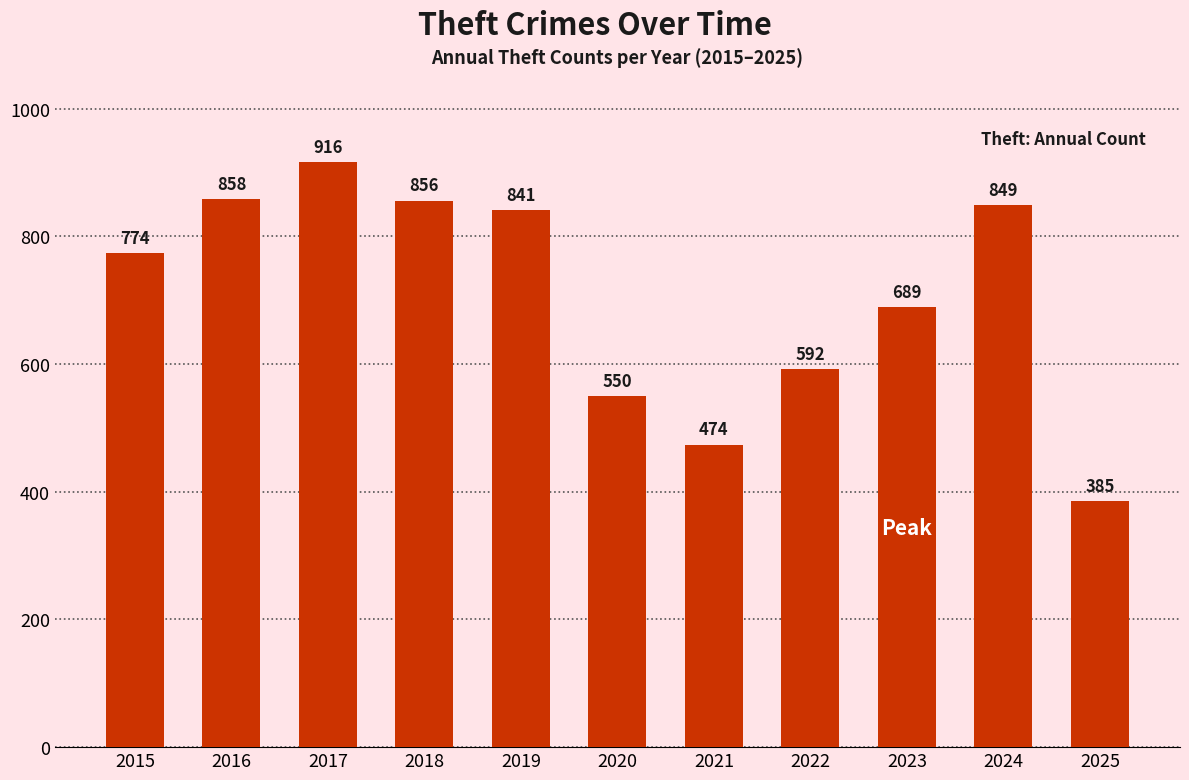

At which category does the chart reach its minimum across all series?

2025